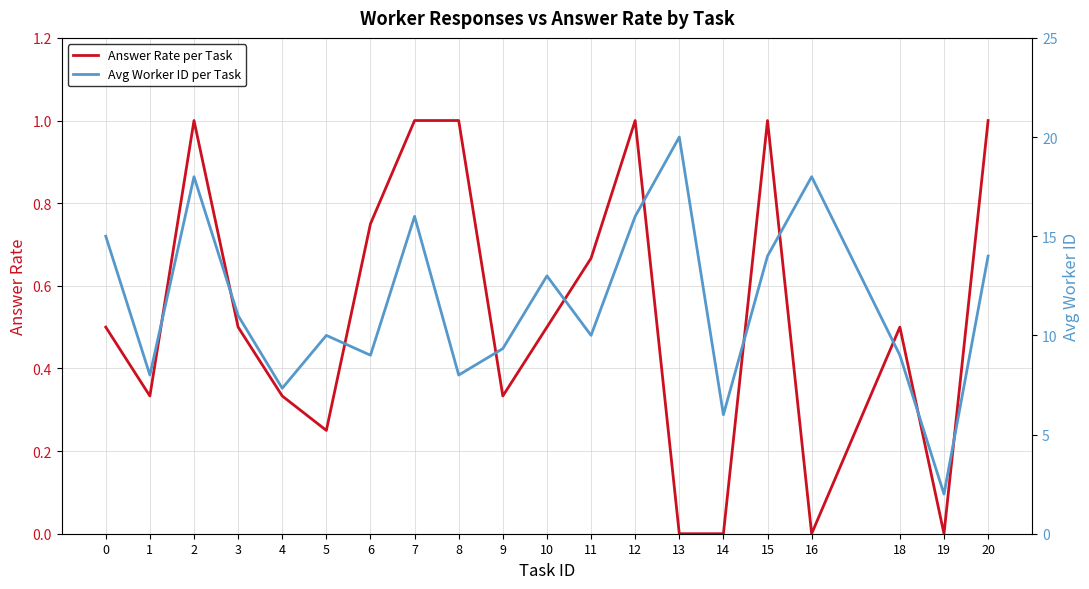

What is the sum of the Avg Worker ID per Task values at 12 and 5?

26.0